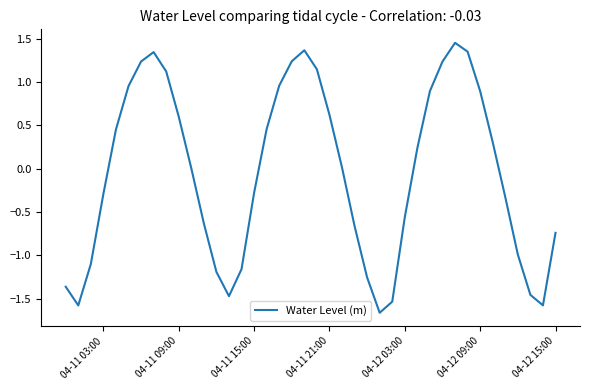

What is the difference between the maximum and minimum values?

3.1